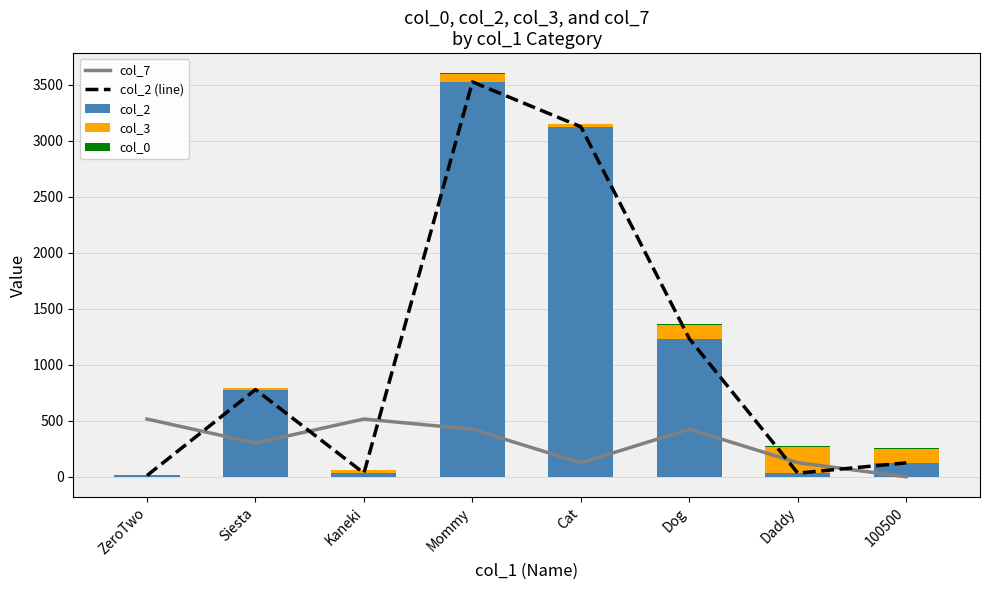

Reading left to right, list all the values displayed in this chart.

col_7: ZeroTwo=514	Siesta=300	Kaneki=514	Mommy=423	Cat=123	Dog=423	Daddy=124	100500=-1
col_2 (line): ZeroTwo=10	Siesta=777	Kaneki=31	Mommy=3523	Cat=3123	Dog=1231	Daddy=31	100500=123
col_2: ZeroTwo=10	Siesta=777	Kaneki=31	Mommy=3523	Cat=3123	Dog=1231	Daddy=31	100500=123
col_3: ZeroTwo=2	Siesta=13	Kaneki=28	Mommy=73	Cat=21	Dog=123	Daddy=234	100500=123
col_0: ZeroTwo=1	Siesta=2	Kaneki=3	Mommy=4	Cat=5	Dog=6	Daddy=7	100500=8